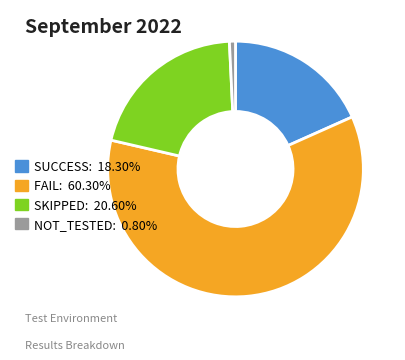

Do SUCCESS: 18.30% and FAIL: 60.30% together represent more than half of the pie?

Yes